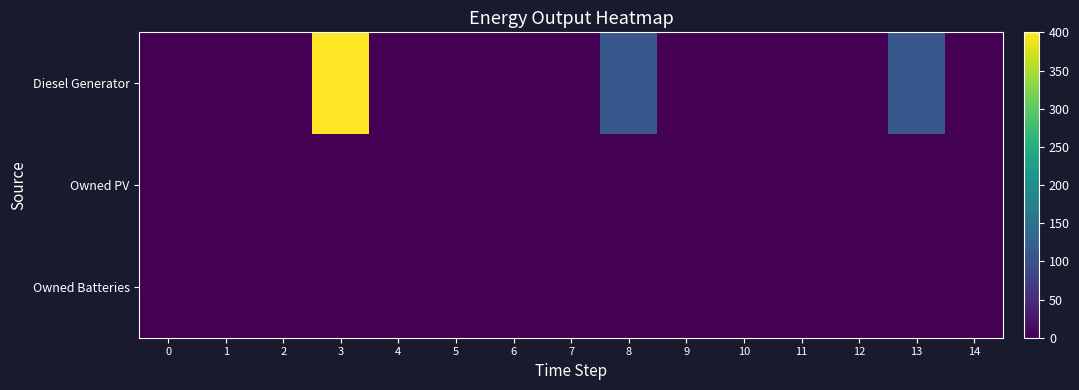

Reading left to right, list all the values displayed in this chart.

Diesel Generator: 0=0	1=0	2=0	3=400	4=0	5=0	6=0	7=0	8=109	9=0	10=0	11=0	12=0	13=109	14=0
Owned PV: 0=0	1=0	2=0	3=0	4=0	5=0	6=0	7=0	8=0	9=0	10=0	11=0	12=0	13=0	14=0
Owned Batteries: 0=0	1=0	2=0	3=0	4=0	5=0	6=0	7=0	8=0	9=0	10=0	11=0	12=0	13=0	14=0